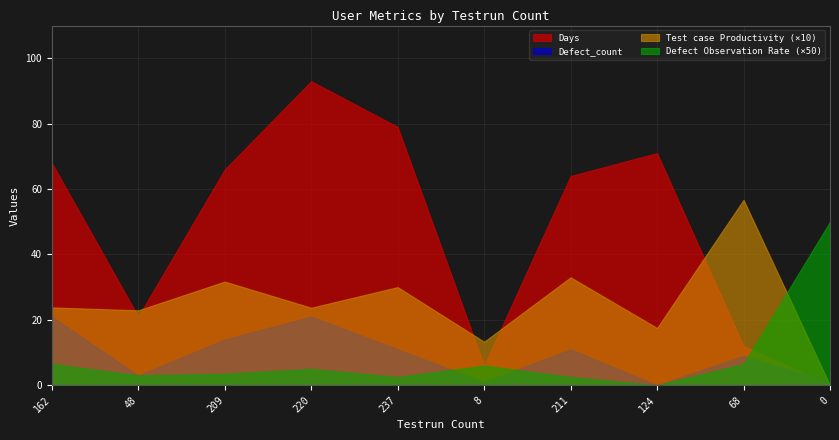

What is the sum of all Defect_count values?

92.0